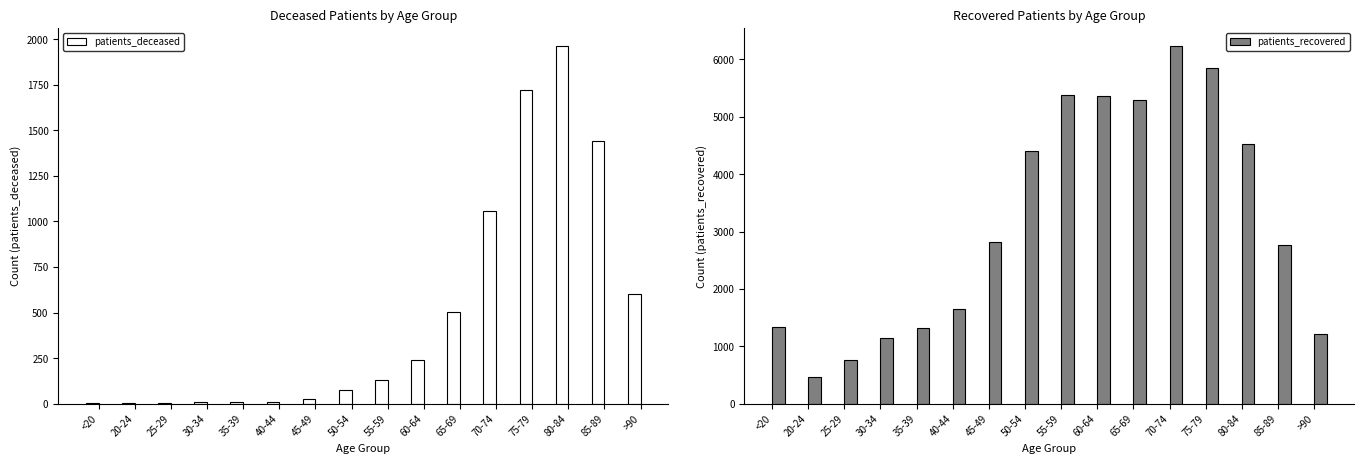

True or false: patients_recovered has a value of 5302 at 65-69.

True